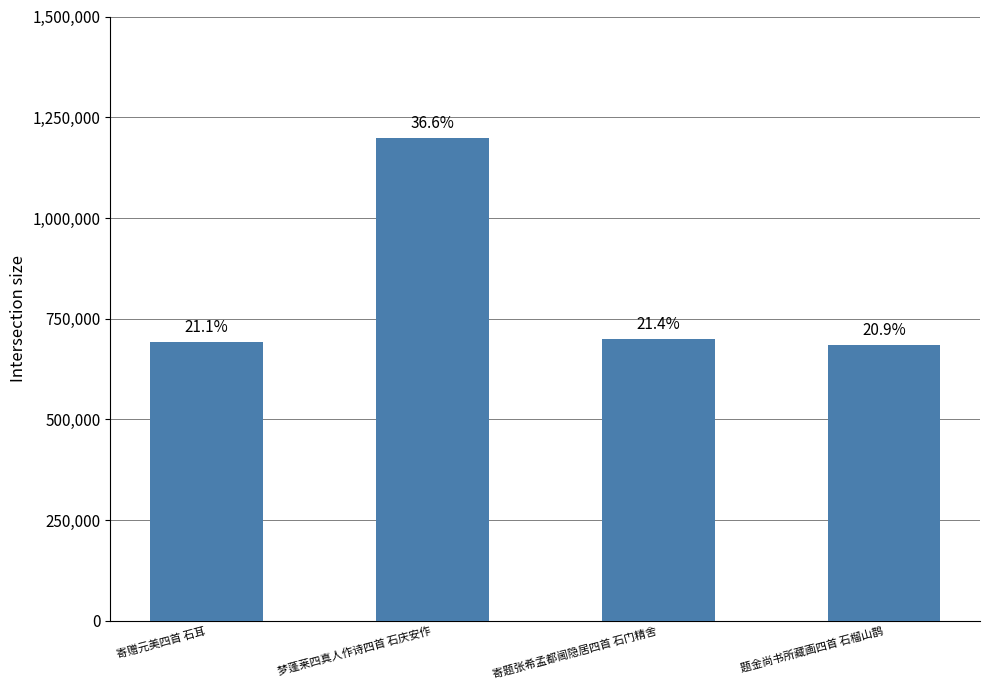

How many bars are there in total?

4